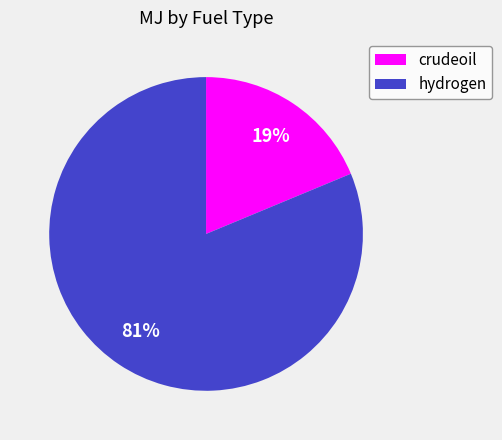

Between hydrogen and crudeoil, which is larger?

hydrogen